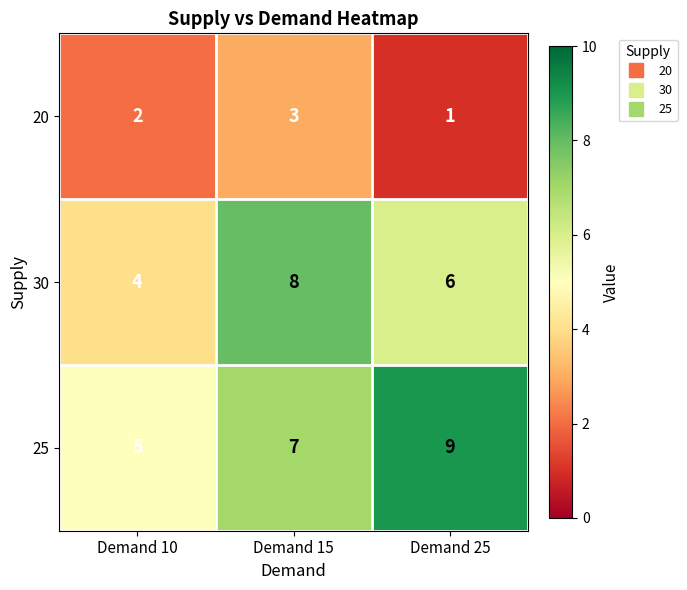

Rank the series at Demand 25 from lowest to highest value.

20, 30, 25